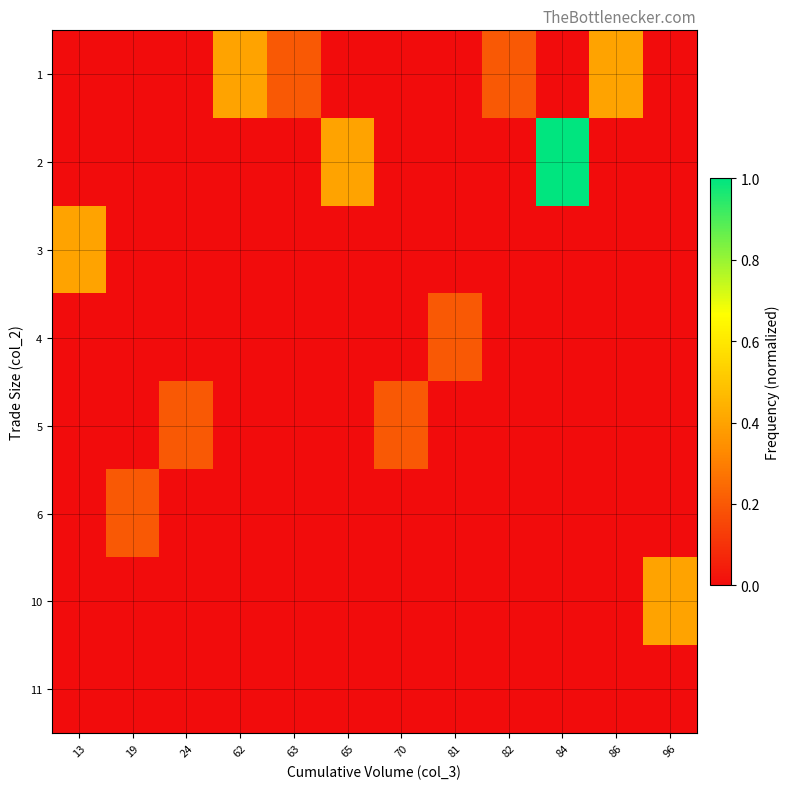

How many categories are shown in the chart?

12